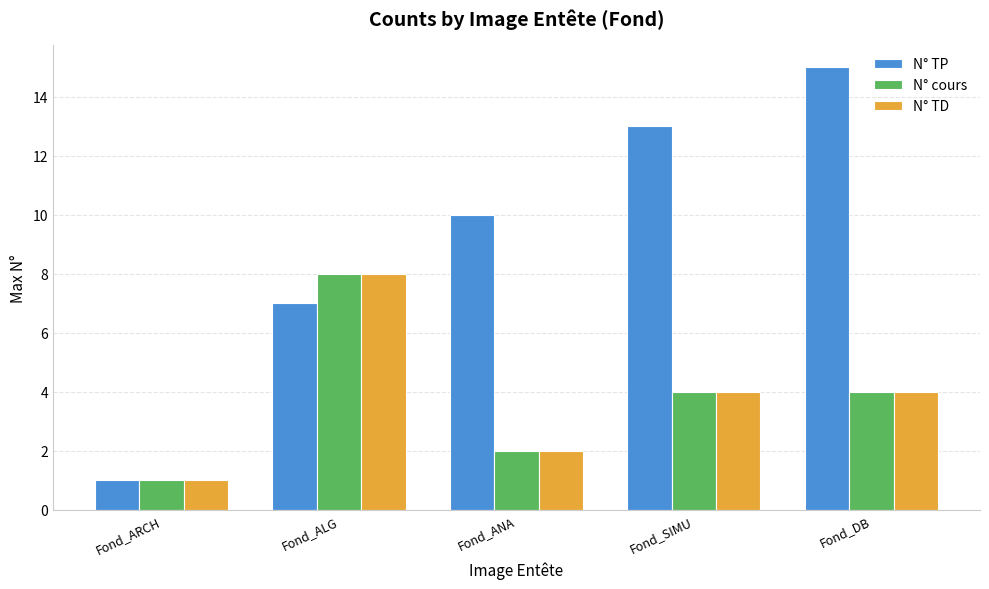

What is the maximum value shown in the chart?

15